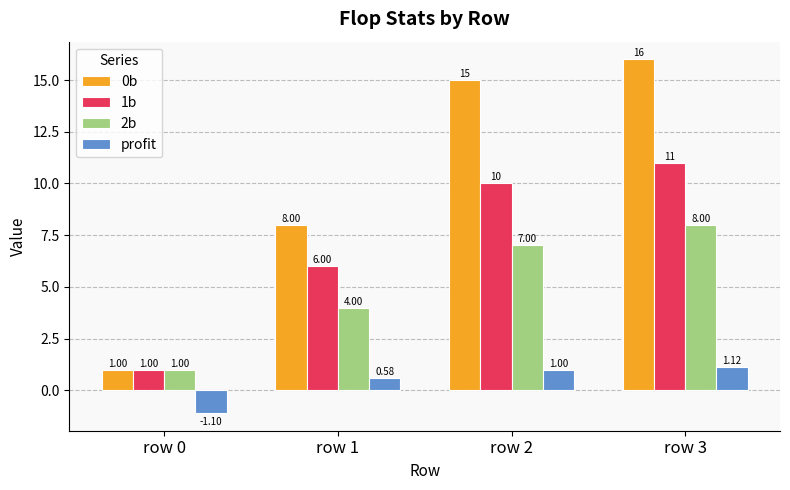

Rank the series at row 3 from lowest to highest value.

profit, 2b, 1b, 0b